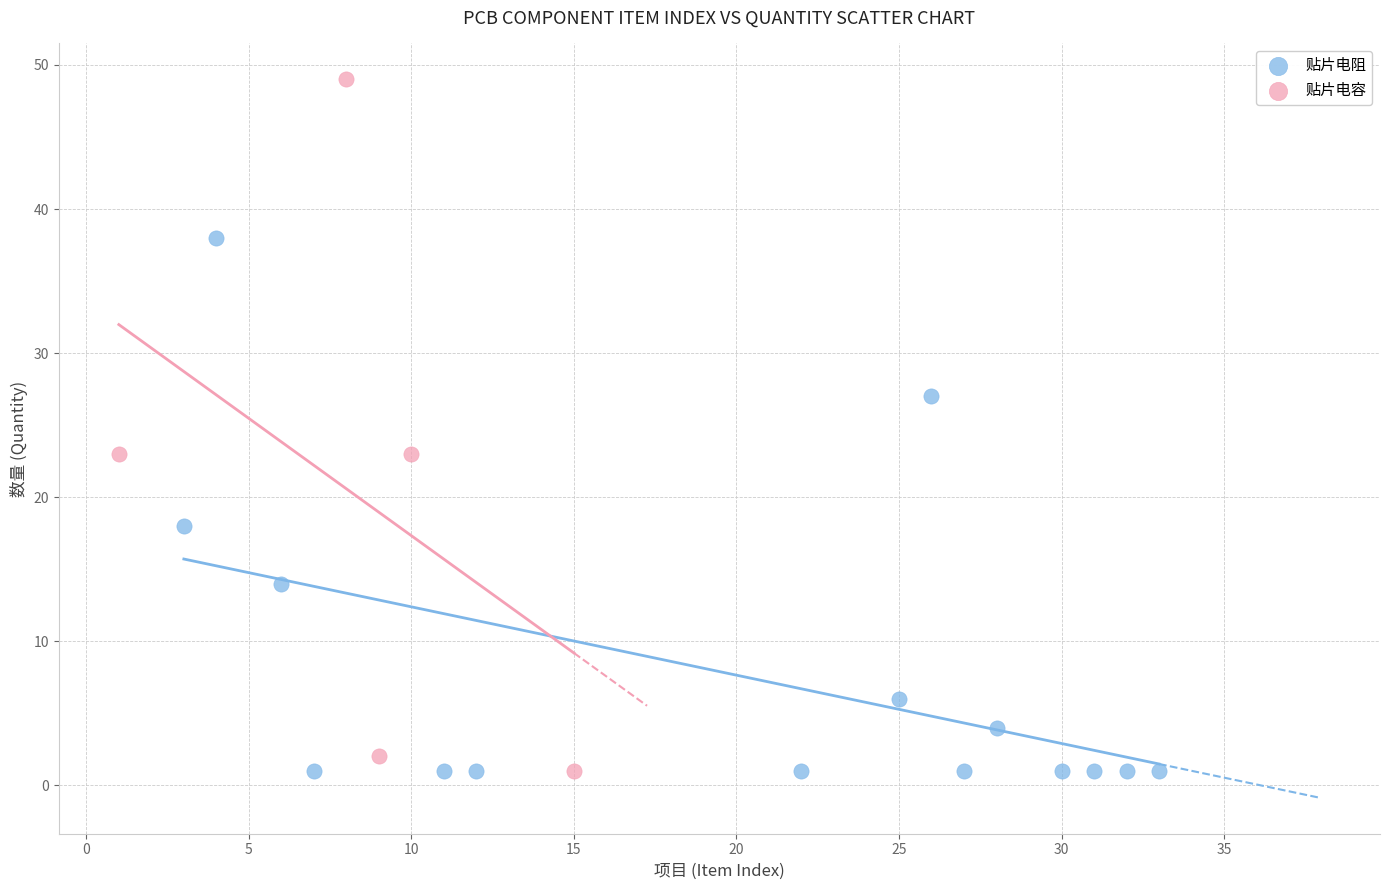

Which series has the widest spread of Y values?

贴片电容